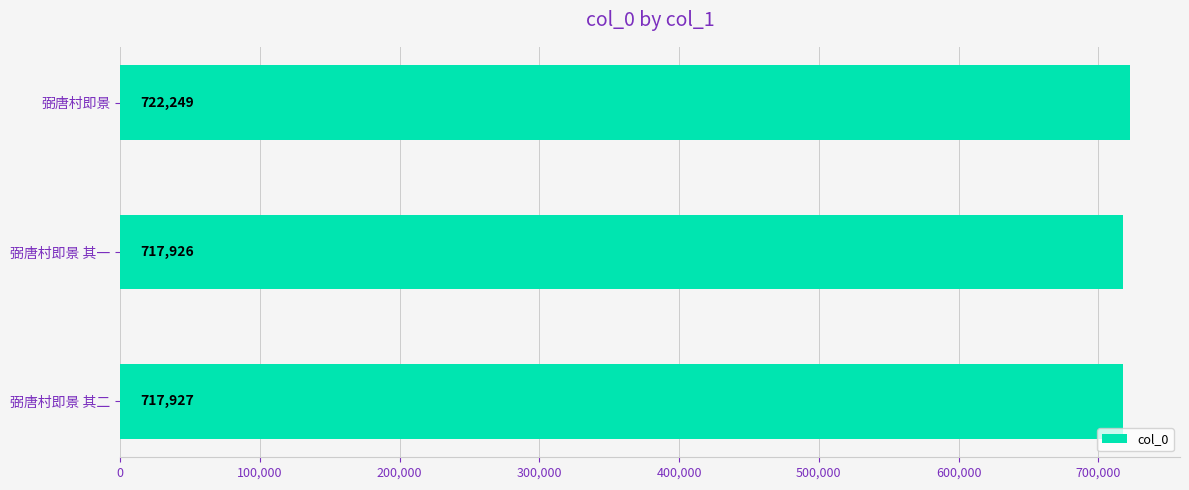

What position from the bottom is 弼唐村即景 其二?

1